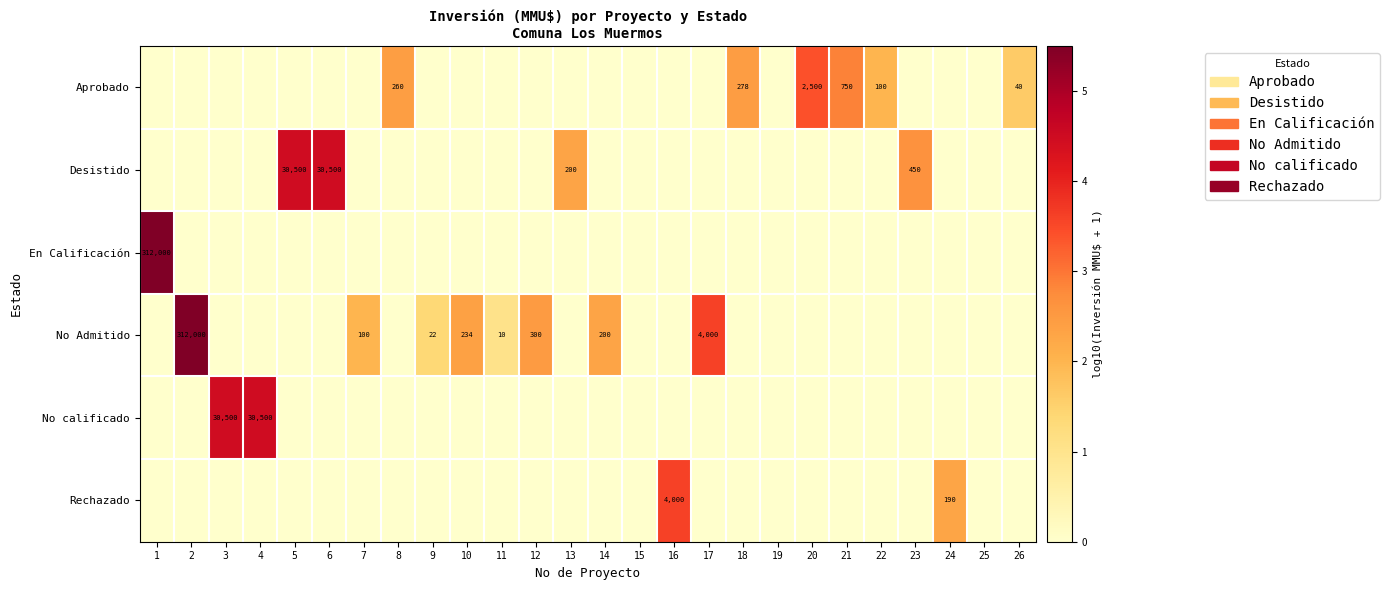

The No Admitido series shows 22 at 9. True or false?

True